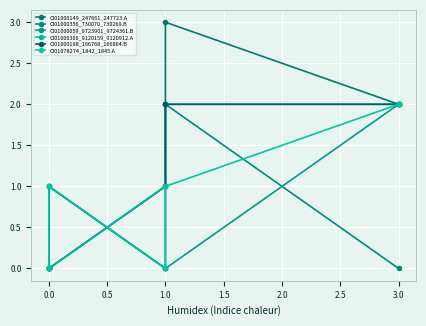

True or false: CI01000059_9723901_9724361.B and CI01078274_1842_1845.A cross at least once.

False